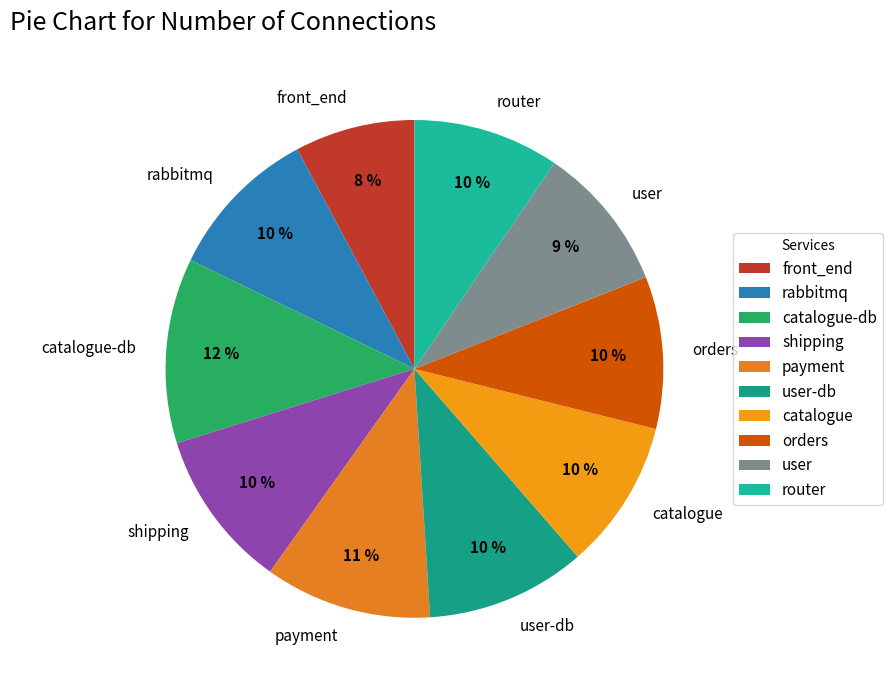

What is the largest slice in the pie chart?

catalogue-db